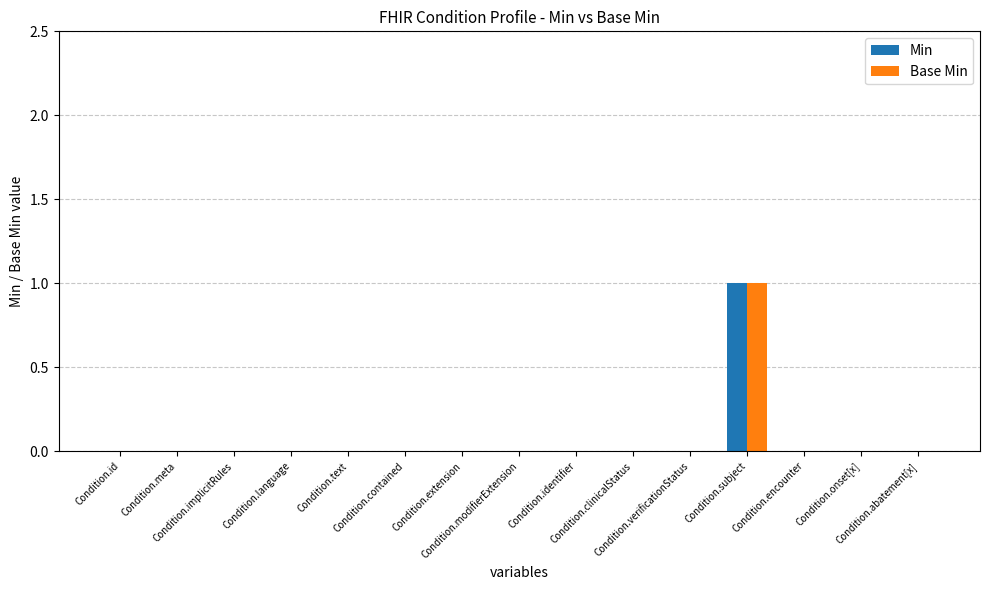

Does the chart contain stacked bars?

No